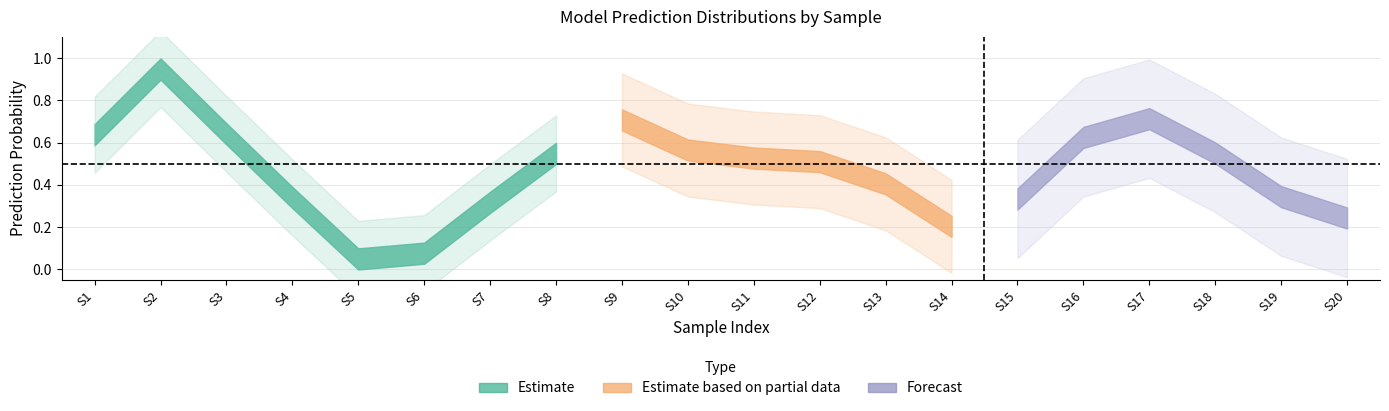

At how many categories does at least one series exceed 0?

20